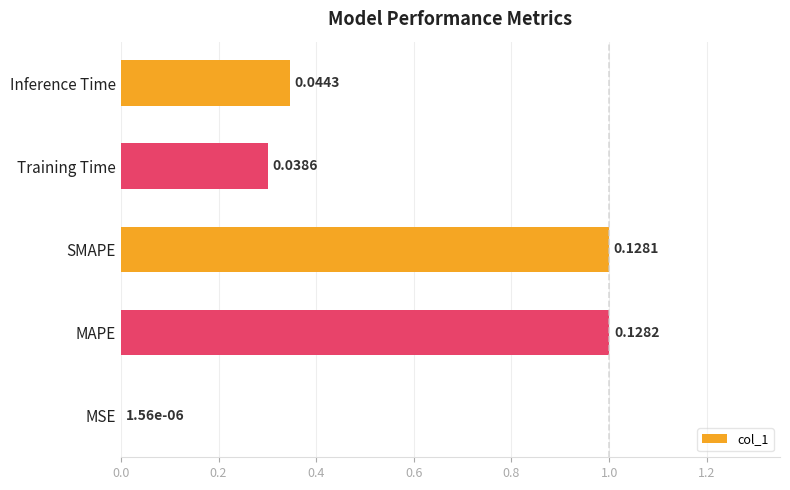

Which category has the highest value across all series?

MAPE